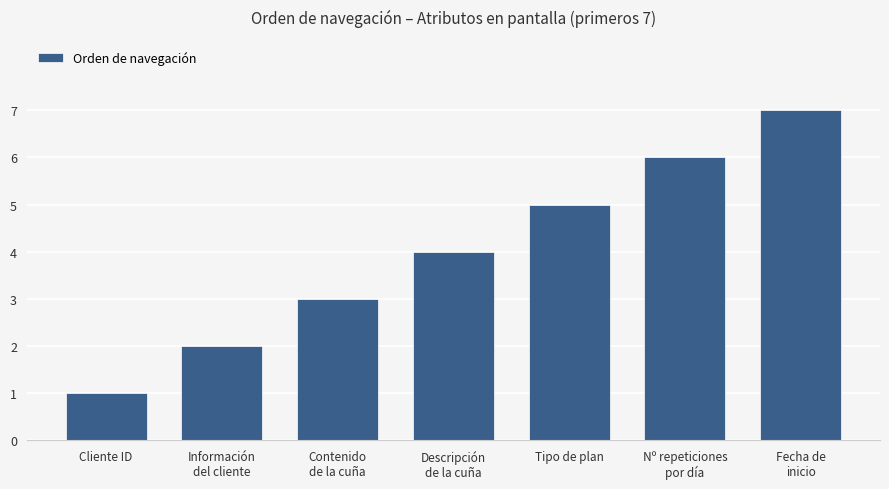

List the labels in order of value, smallest first.

Cliente ID, Información
del cliente, Contenido
de la cuña, Descripción
de la cuña, Tipo de plan, Nº repeticiones
por día, Fecha de
inicio